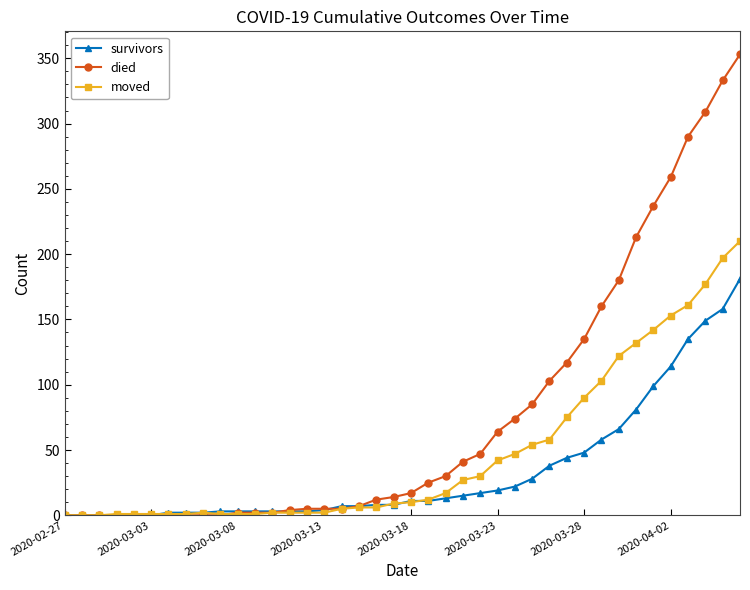

How many values in the moved series are below 10?

20